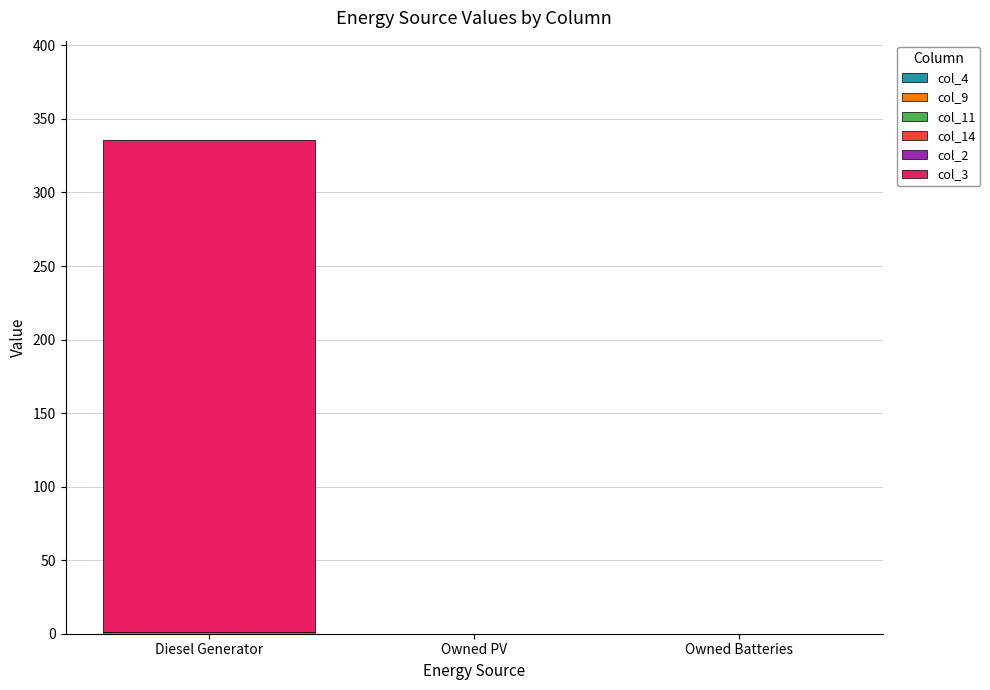

At which category is the sum across all series the highest?

Diesel Generator